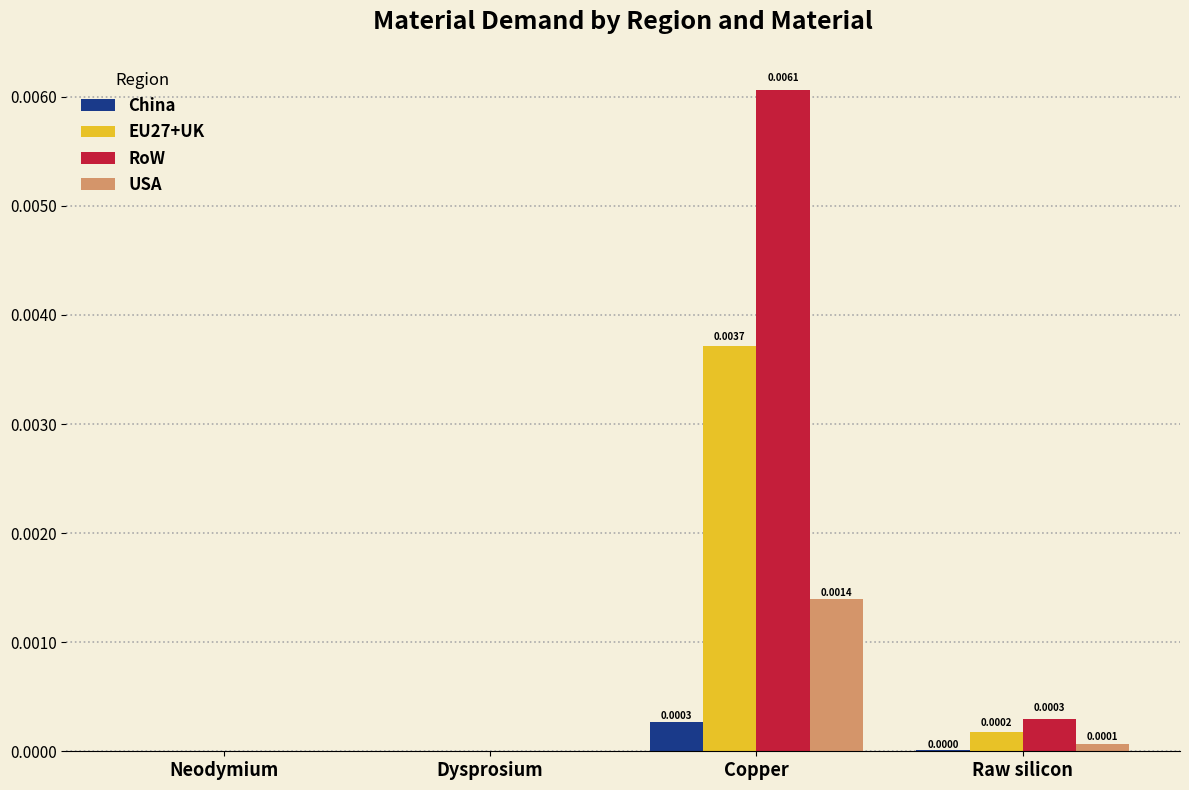

Between Dysprosium and Copper, which series saw the biggest shift?

RoW